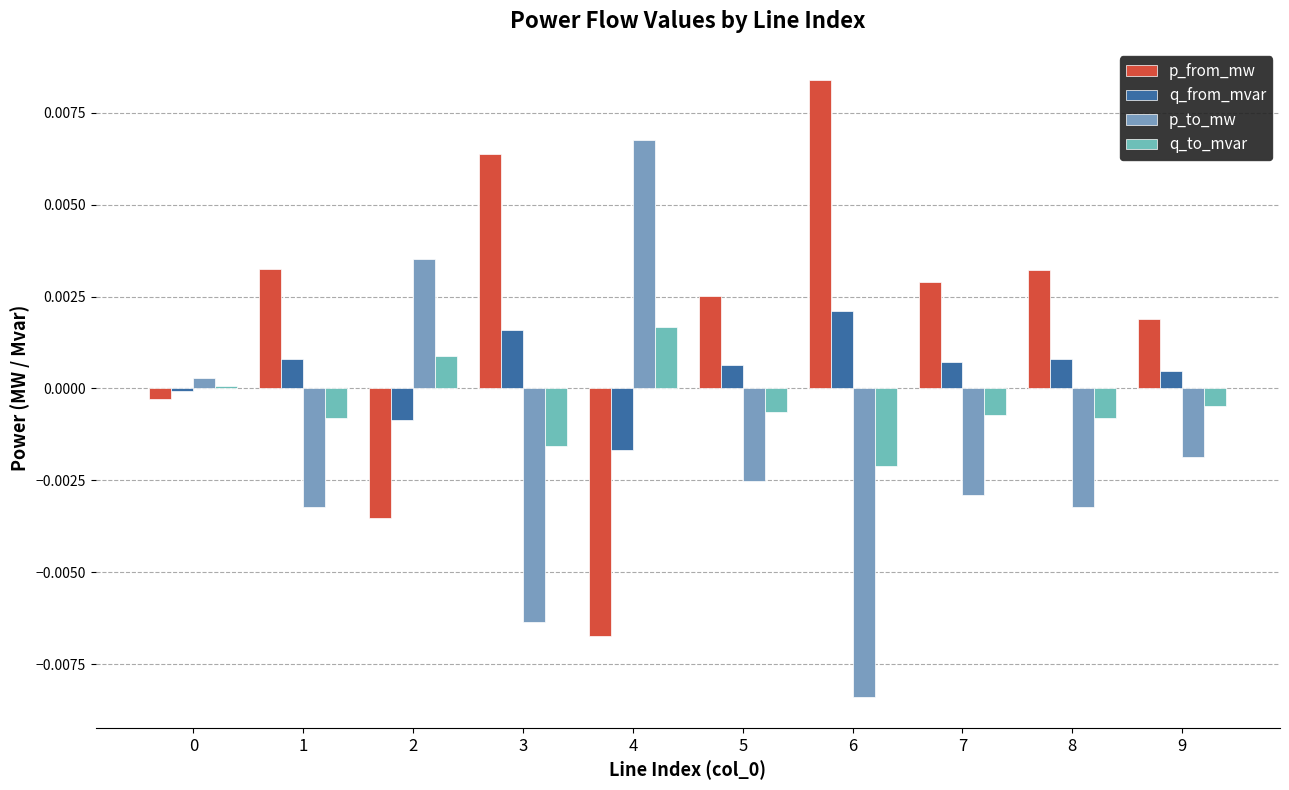

At how many categories does at least one series exceed 0?

10